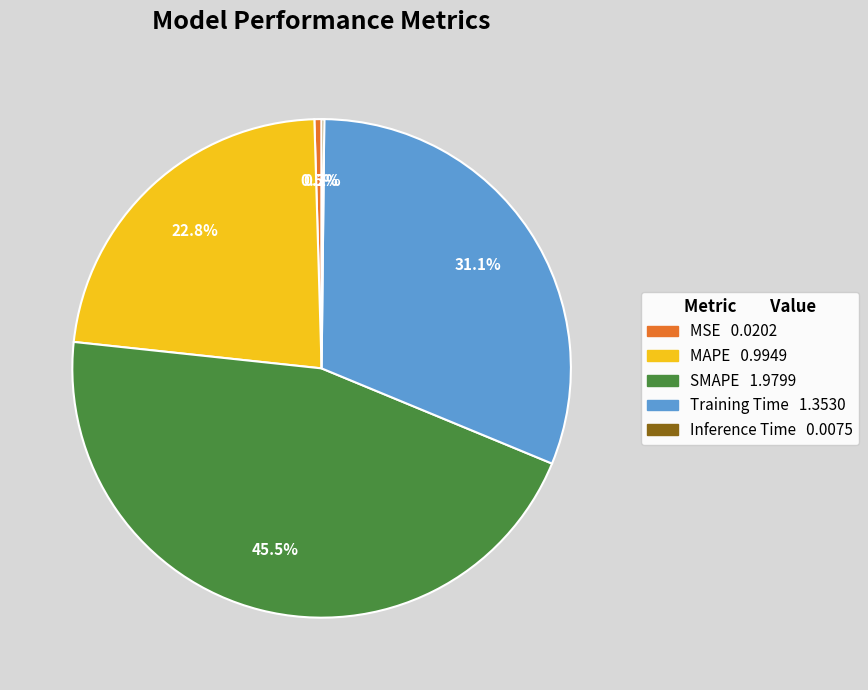

Which category has the biggest portion of the pie?

SMAPE